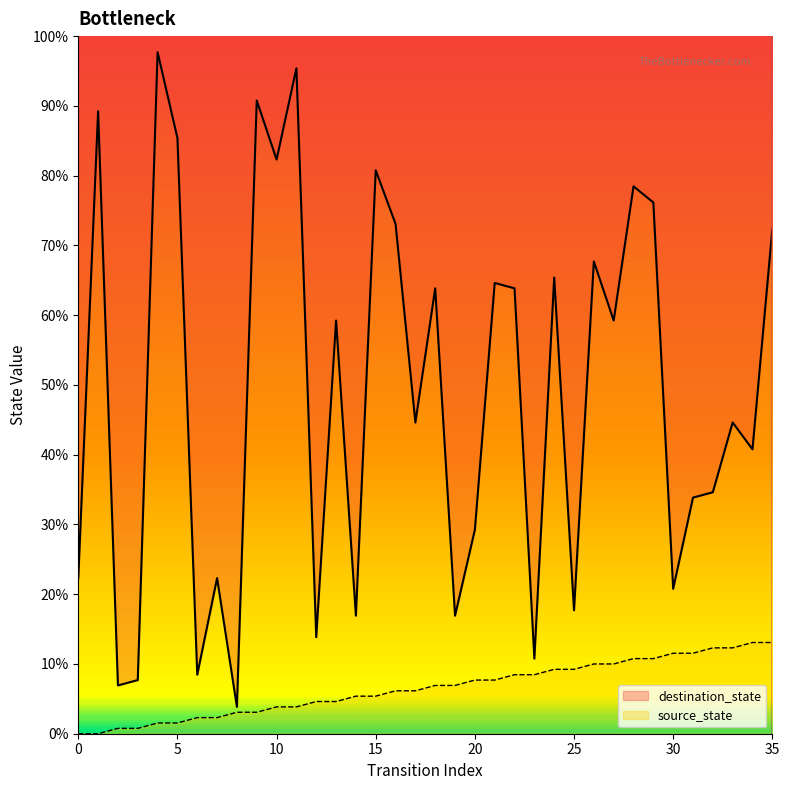

At 33, list the series in order from smallest to largest.

source_state, destination_state